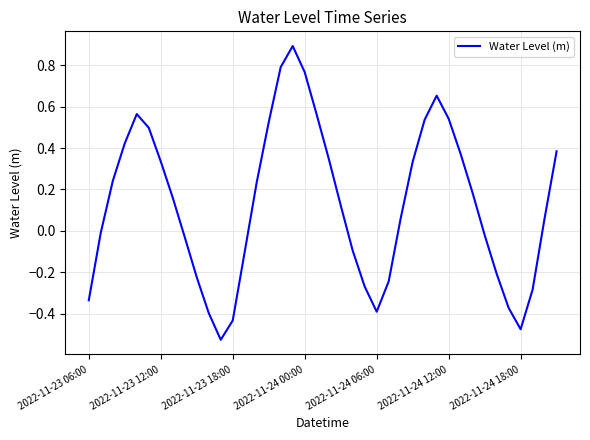

What is the greatest value displayed?

0.9